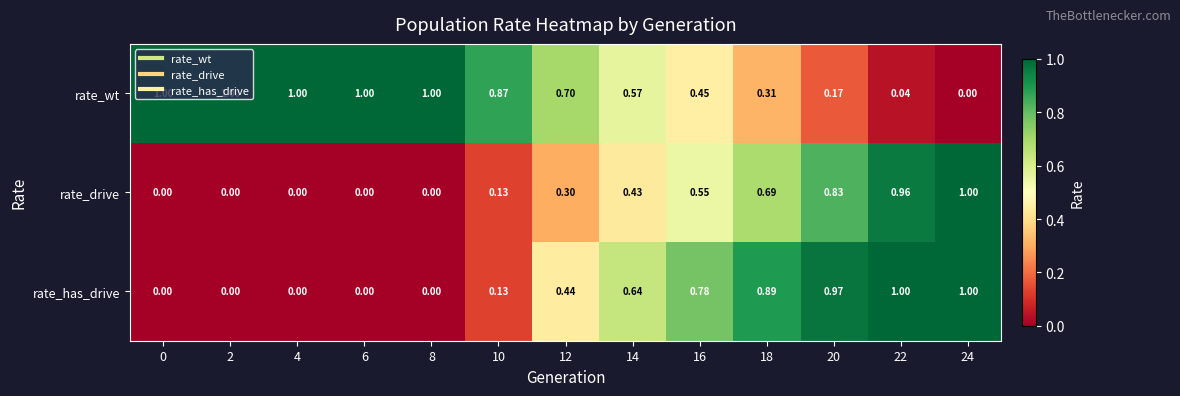

Between 6 and 22, which series saw the biggest shift?

rate_has_drive